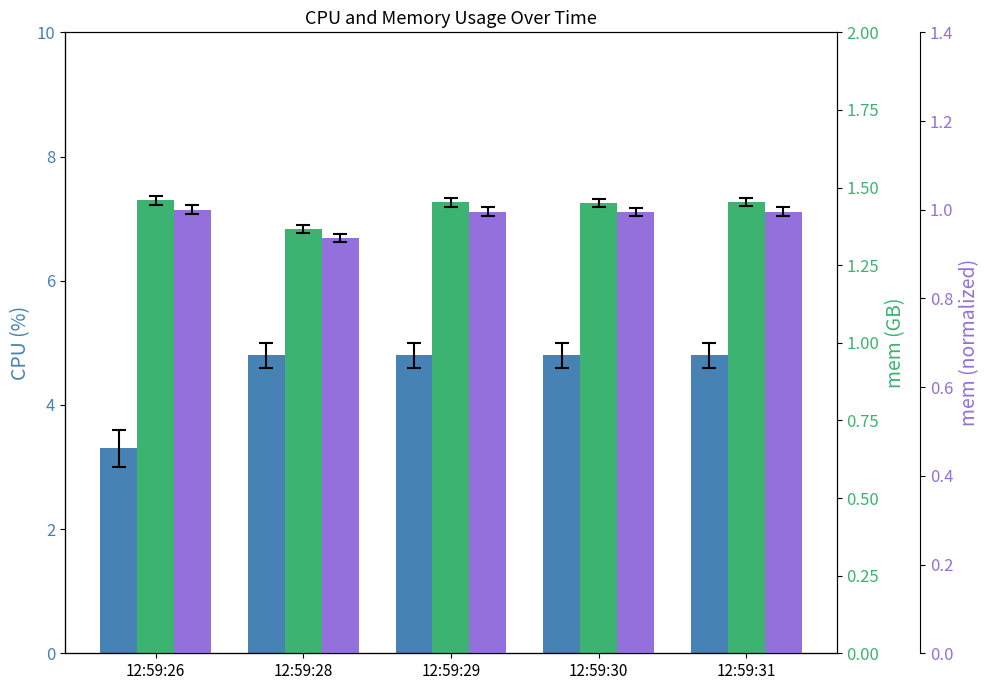

Which series has the widest spread of values?

cpu